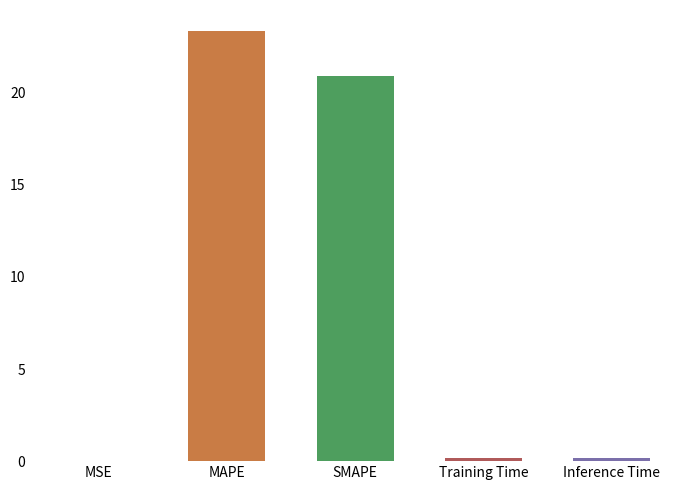

Between SMAPE and MAPE, which is larger?

MAPE